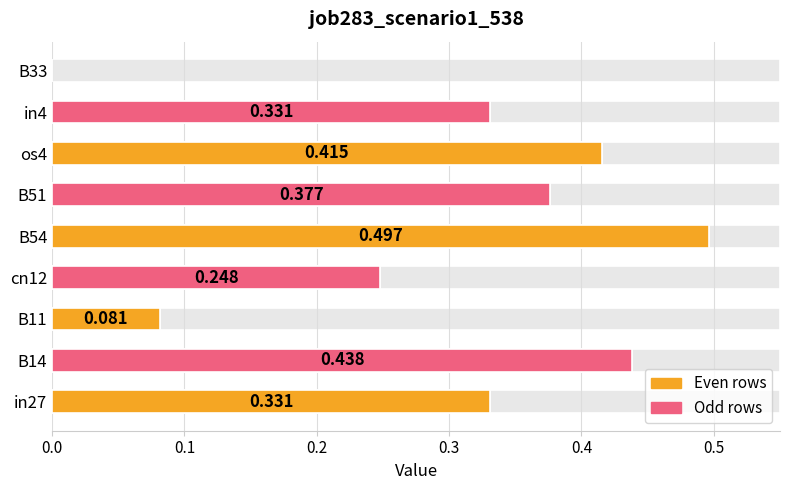

How many values exceed 0?

8